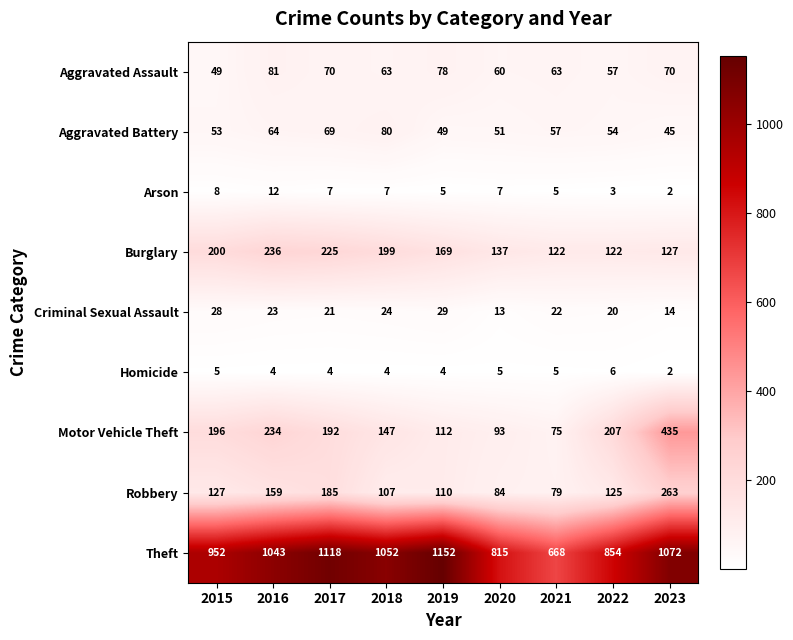

At how many categories does at least one series exceed 720?

8